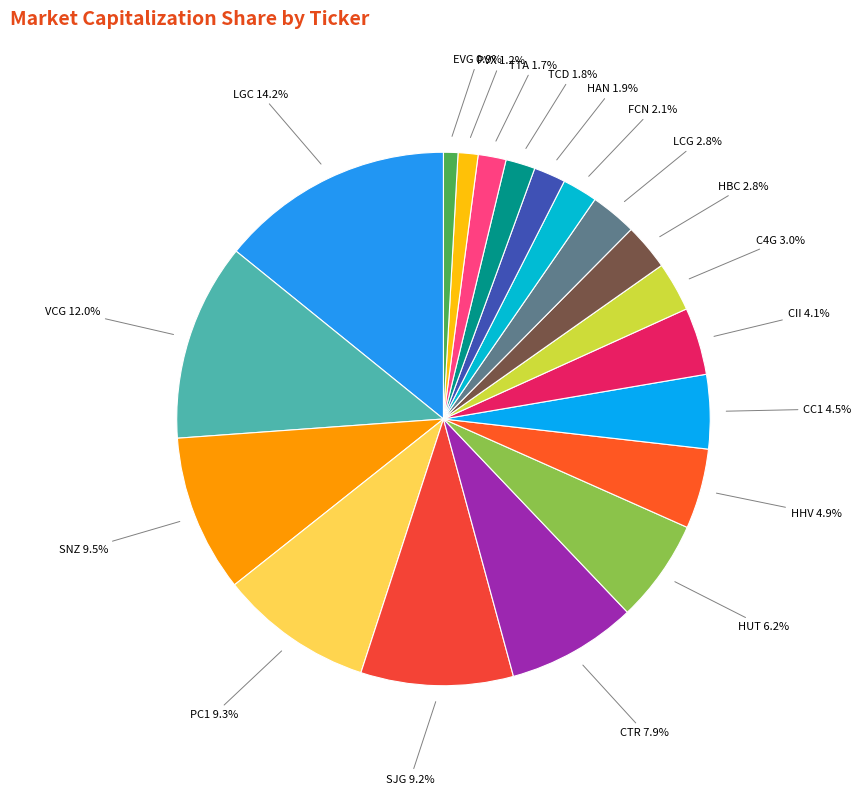

Which slice is the smallest?

EVG